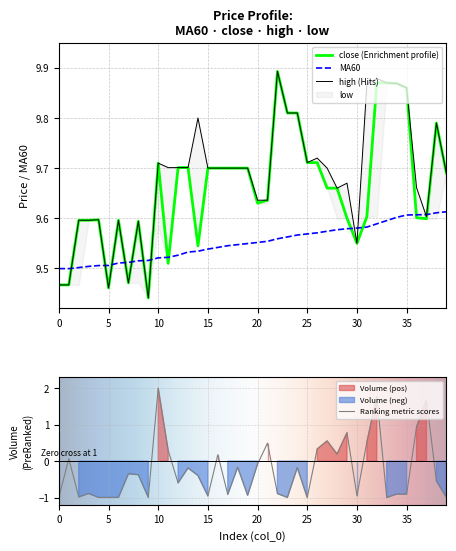

At how many categories does at least one series exceed 9?

40